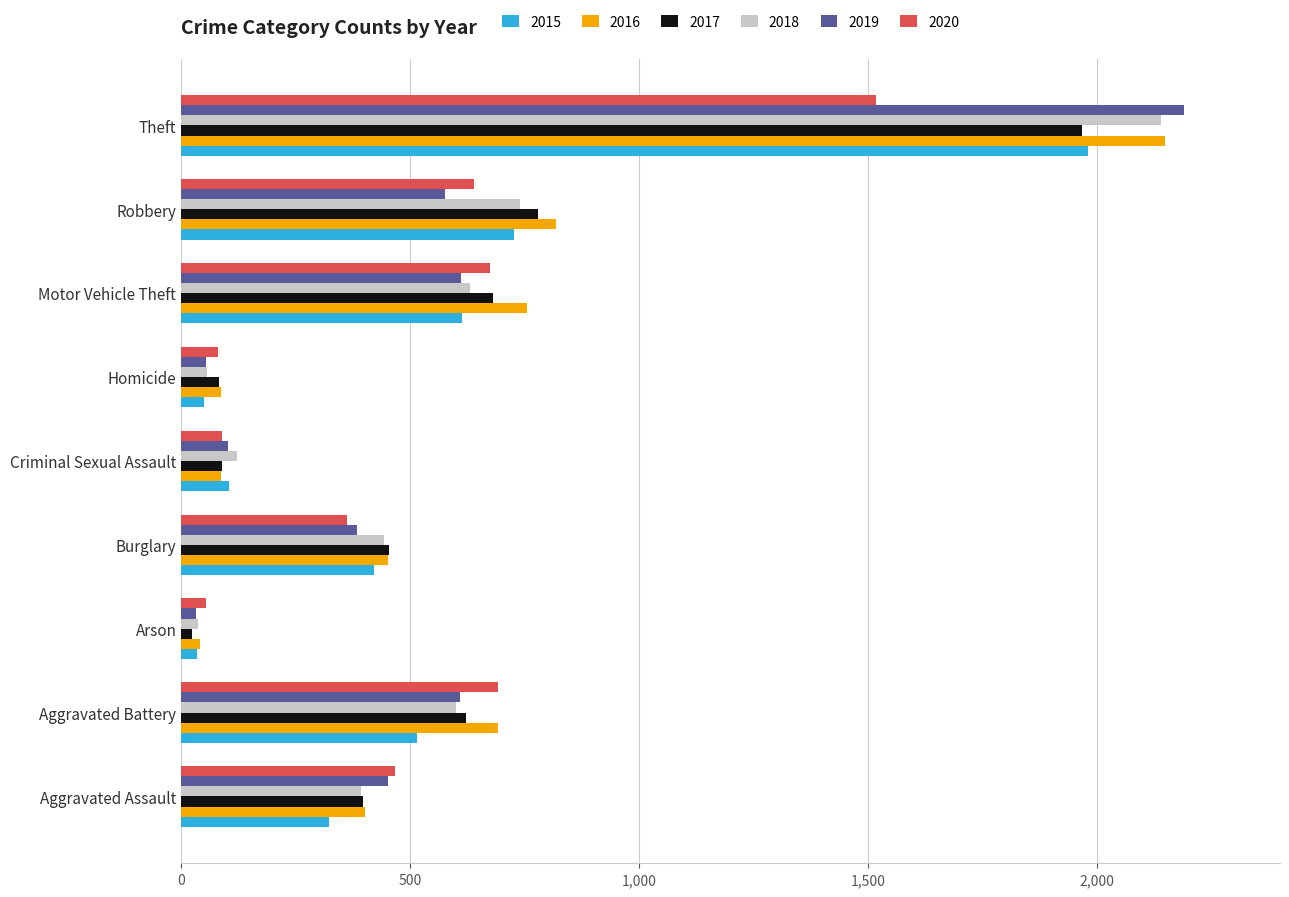

Where is 2018 nearest to the value 1088?

Robbery